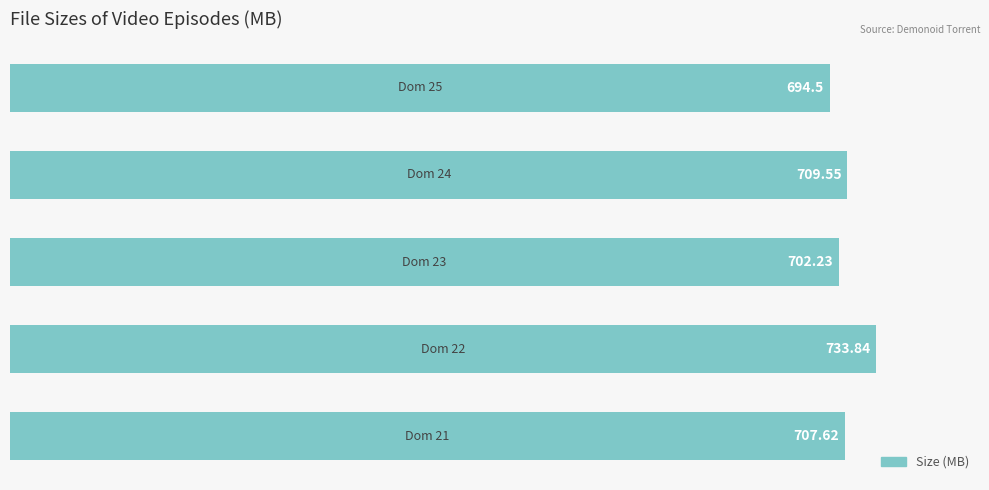

What is the difference between the second highest and second lowest values?

7.3